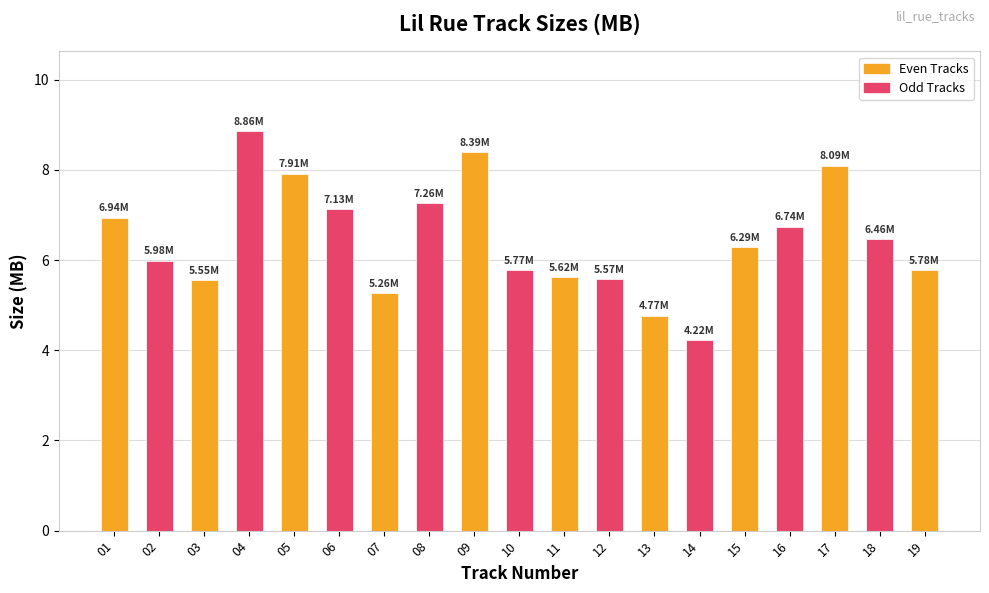

Approximately how many times larger is the value at 02 compared to 06?

0.8